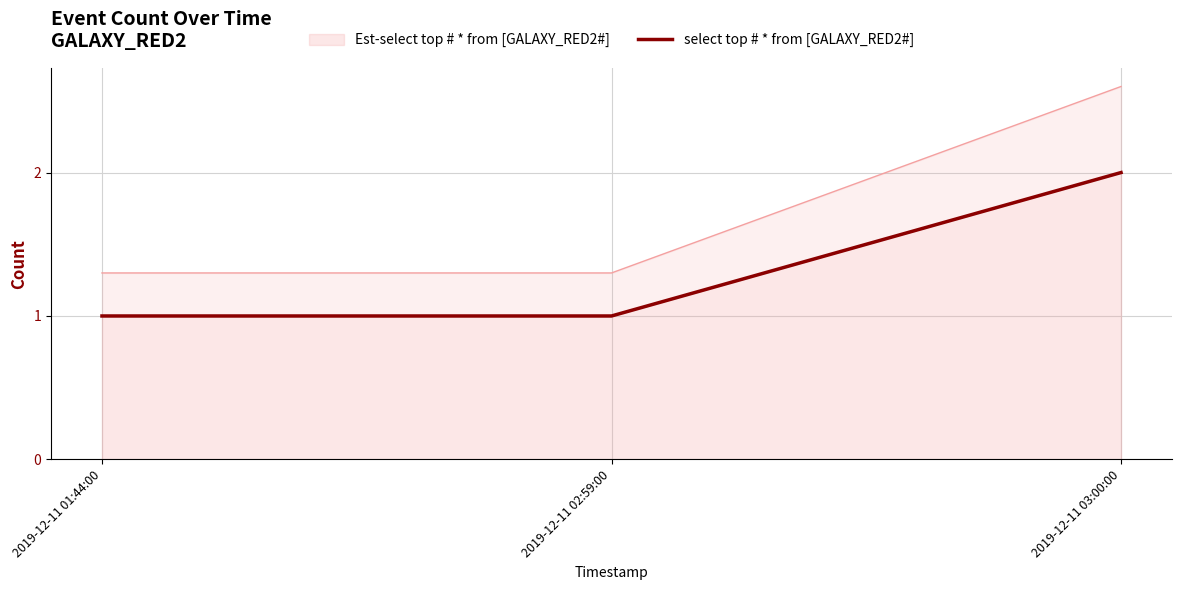

What is the sum of the values at 2019-12-11 03:00:00 and 2019-12-11 02:59:00?

3